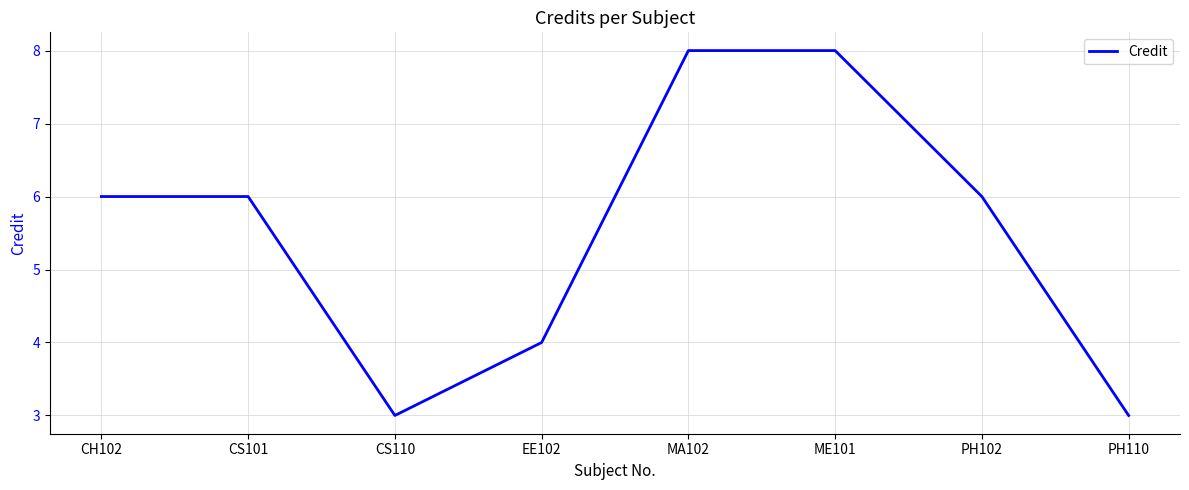

What is the smallest value displayed?

3